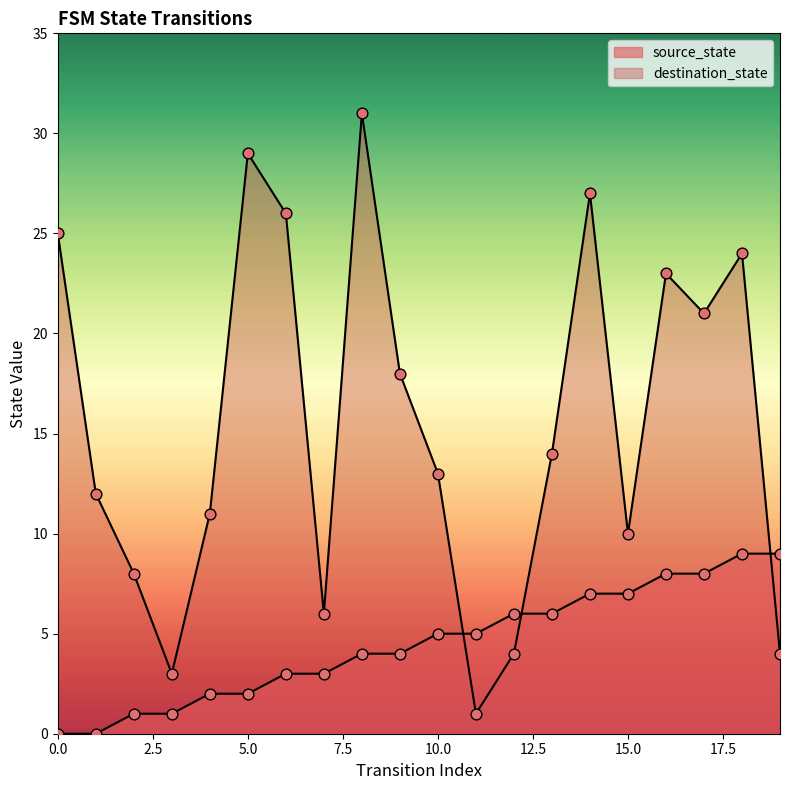

At how many categories does at least one series exceed 3?

19